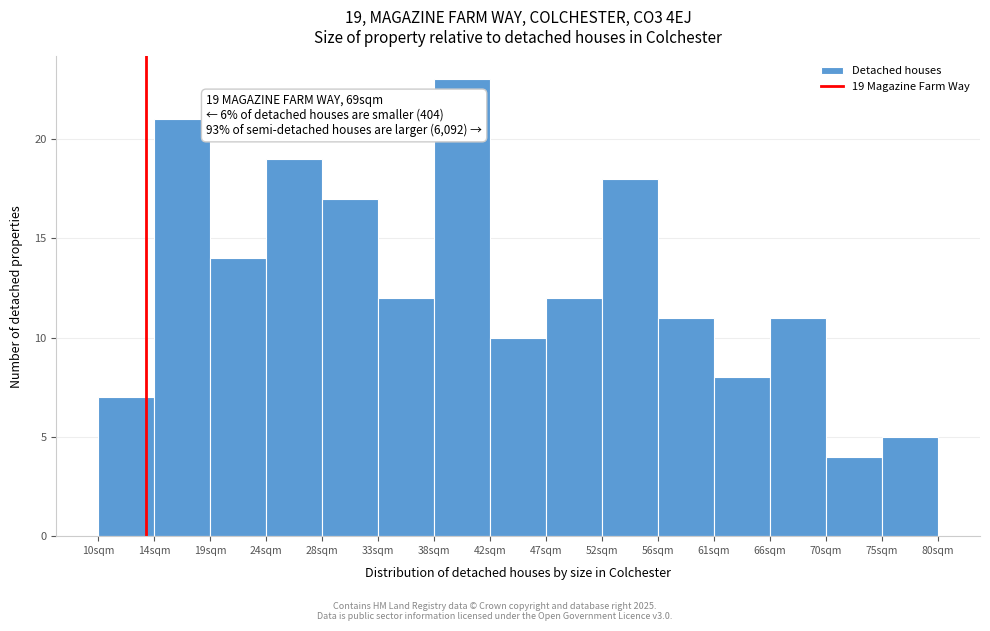

Which range on the x-axis has the tallest bar?

38.0 to 42.5